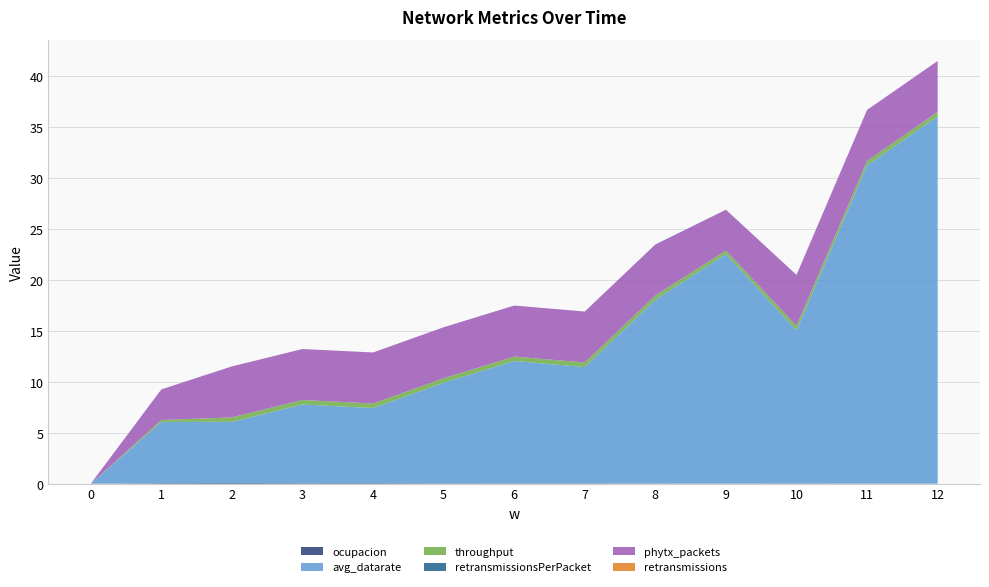

Reading left to right, transcribe all the data shown in this chart.

ocupacion: 0=0.0	1=0.1	2=0.1	3=0.1	4=0.1	5=0.0	6=0.0	7=0.0	8=0.0	9=0.0	10=0.0	11=0.0	12=0.0
avg_datarate: 0=0.0	1=6.0	2=6.0	3=7.7	4=7.4	5=9.9	6=12.0	7=11.4	8=18.0	9=22.5	10=15.0	11=31.2	12=36.0
throughput: 0=0.0	1=0.2	2=0.4	3=0.4	4=0.4	5=0.4	6=0.4	7=0.4	8=0.4	9=0.3	10=0.4	11=0.4	12=0.4
retransmissionsPerPacket: 0=0.0	1=0.0	2=0.0	3=0.0	4=0.0	5=0.0	6=0.0	7=0.0	8=0.0	9=0.0	10=0.0	11=0.0	12=0.0
phytx_packets: 0=0.0	1=3.0	2=5.0	3=5.0	4=5.0	5=5.0	6=5.0	7=5.0	8=5.0	9=4.0	10=5.0	11=5.0	12=5.0
retransmissions: 0=0.0	1=0.0	2=0.0	3=0.0	4=0.0	5=0.0	6=0.0	7=0.0	8=0.0	9=0.0	10=0.0	11=0.0	12=0.0